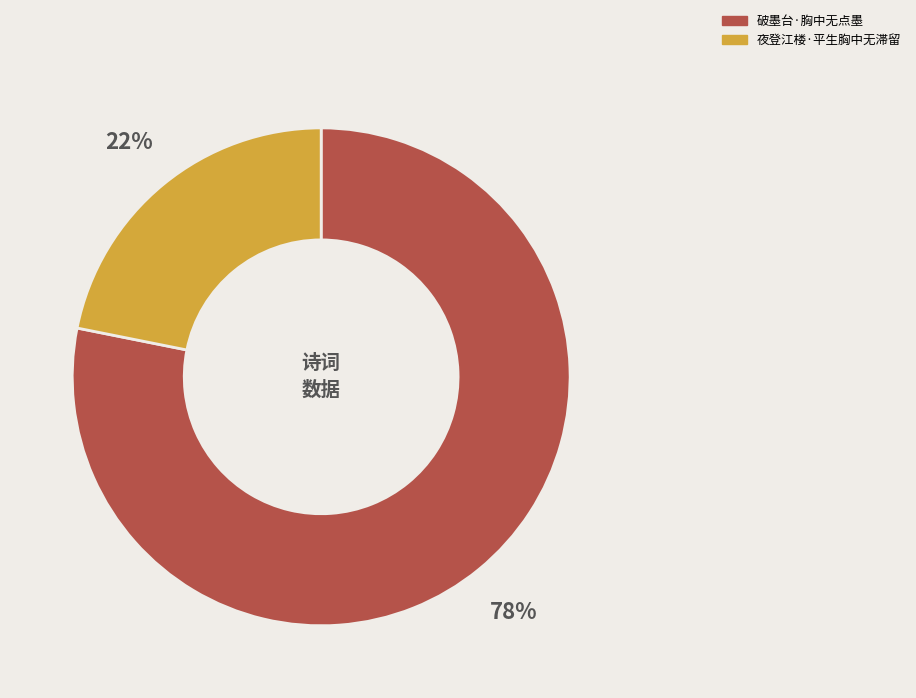

Count the number of slices in the pie.

2